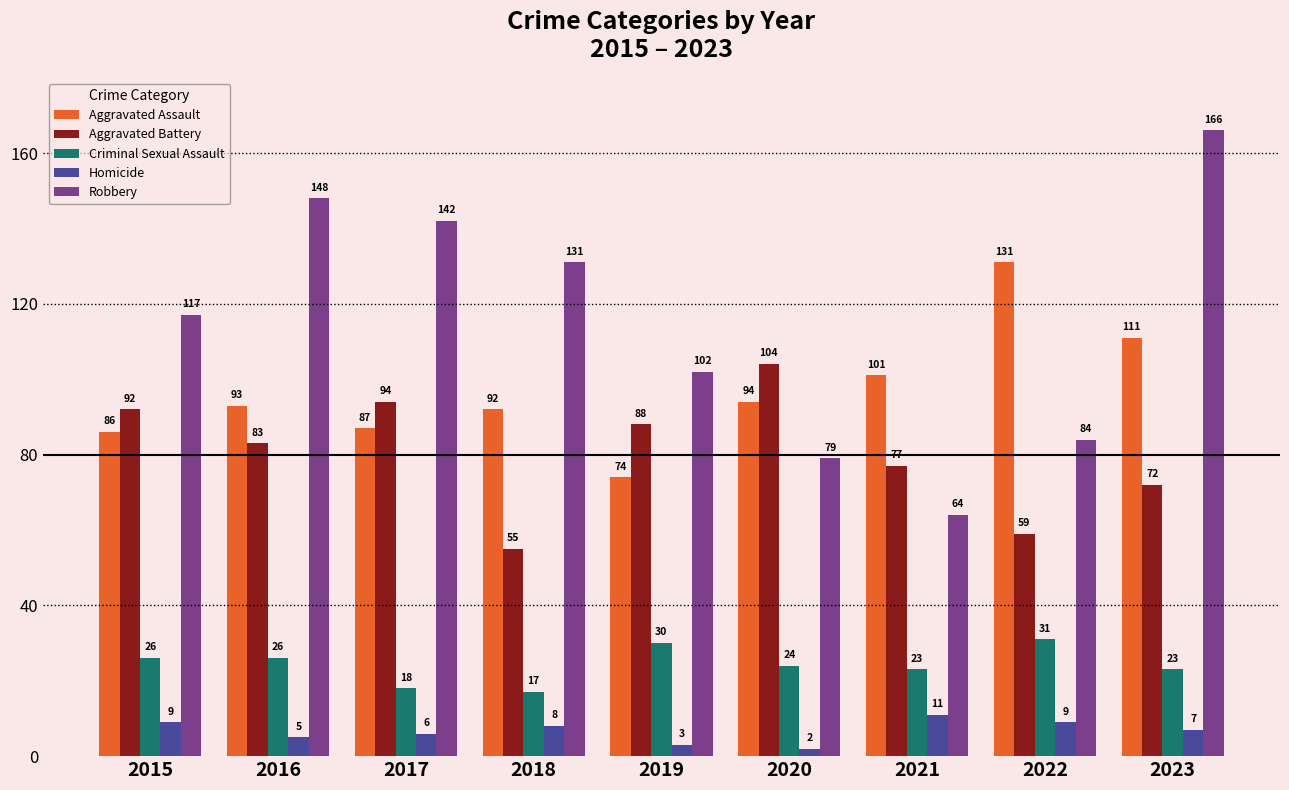

List the series in order of their peak value, highest first.

Robbery, Aggravated Assault, Aggravated Battery, Criminal Sexual Assault, Homicide